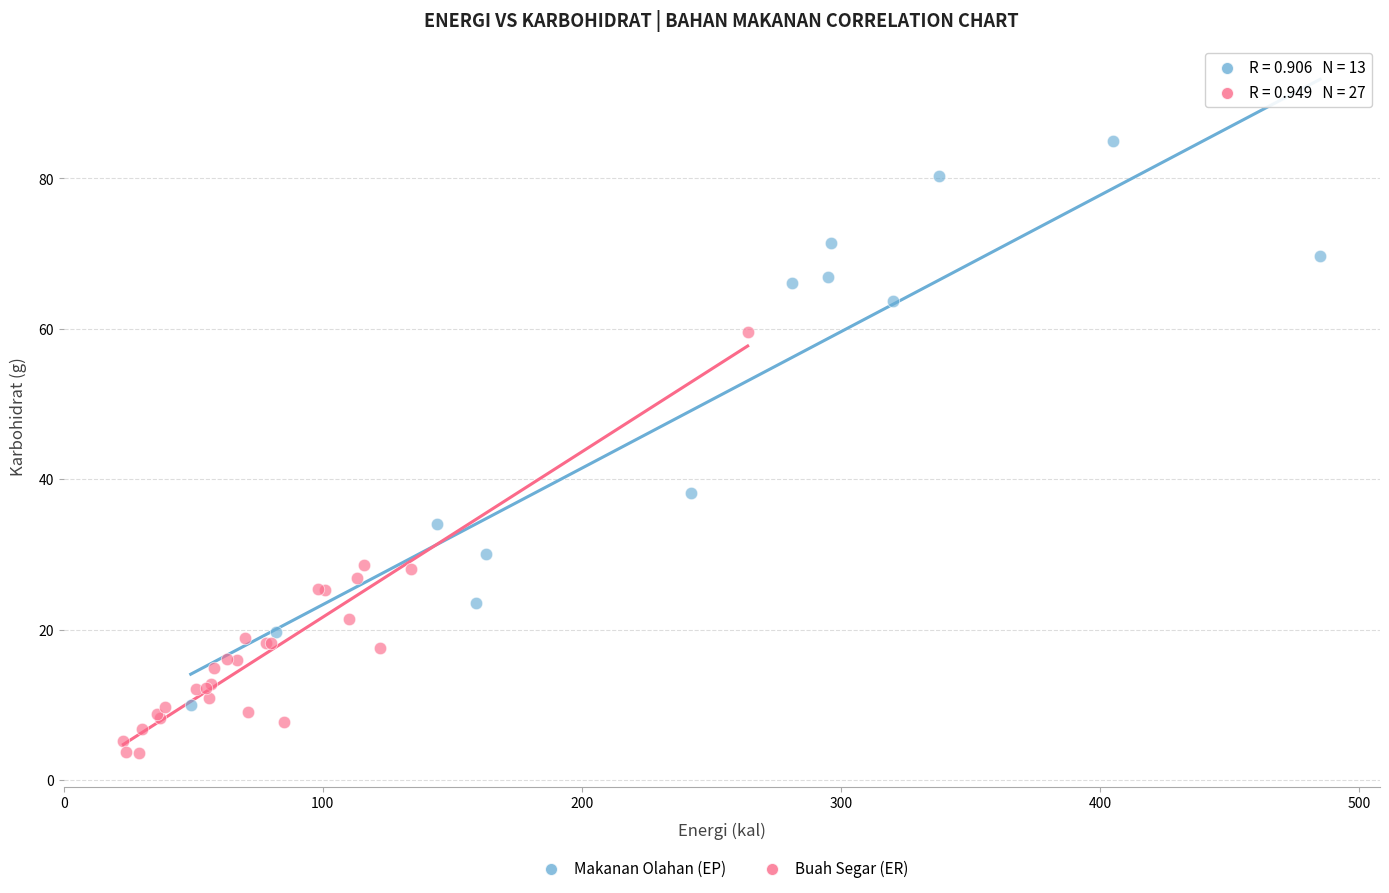

What are all the series names shown in the legend?

Makanan Olahan (EP), Buah Segar (ER)